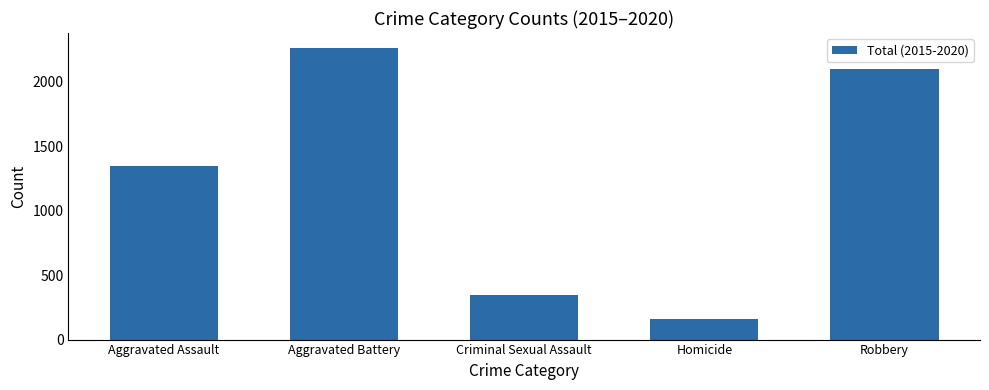

What is the greatest value displayed?

2264